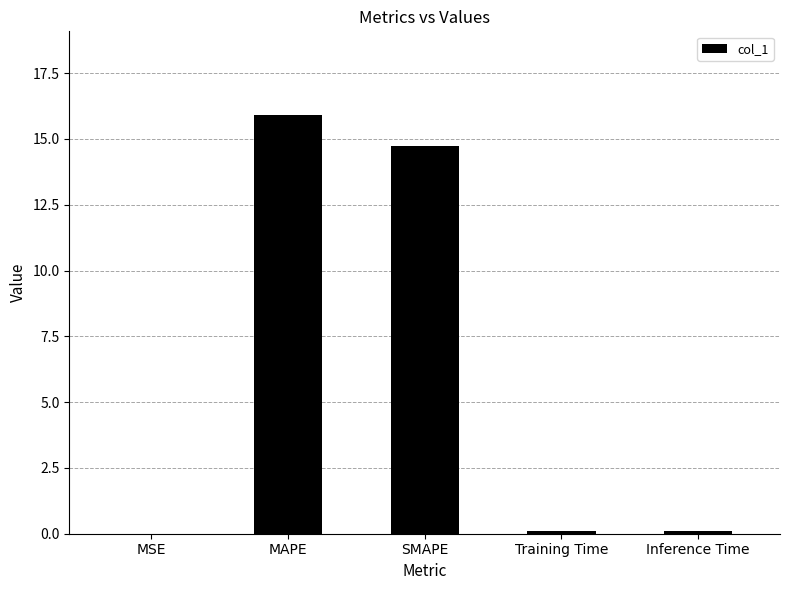

Which category has the highest value across all series?

MAPE